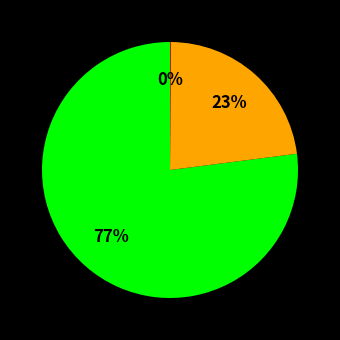

To the nearest percent, what is the difference between the largest and smallest slice percentages?

77%